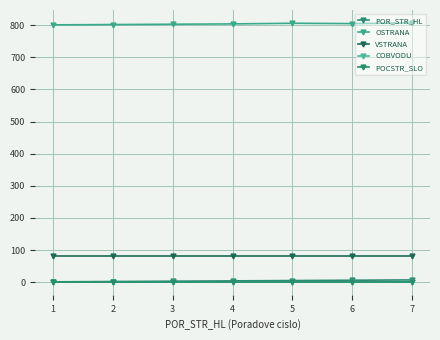

Does the chart have visible grid lines?

Yes